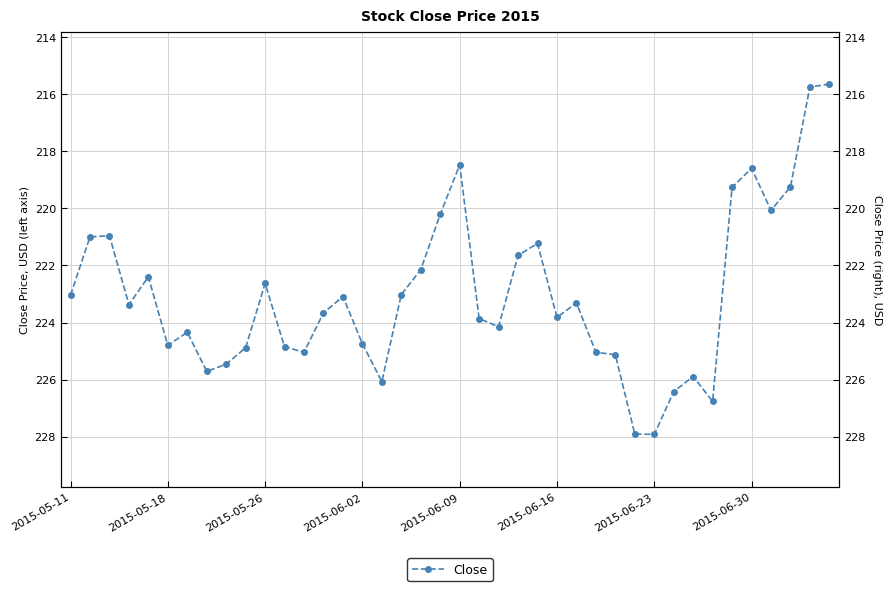

How many lines are shown in the chart?

1